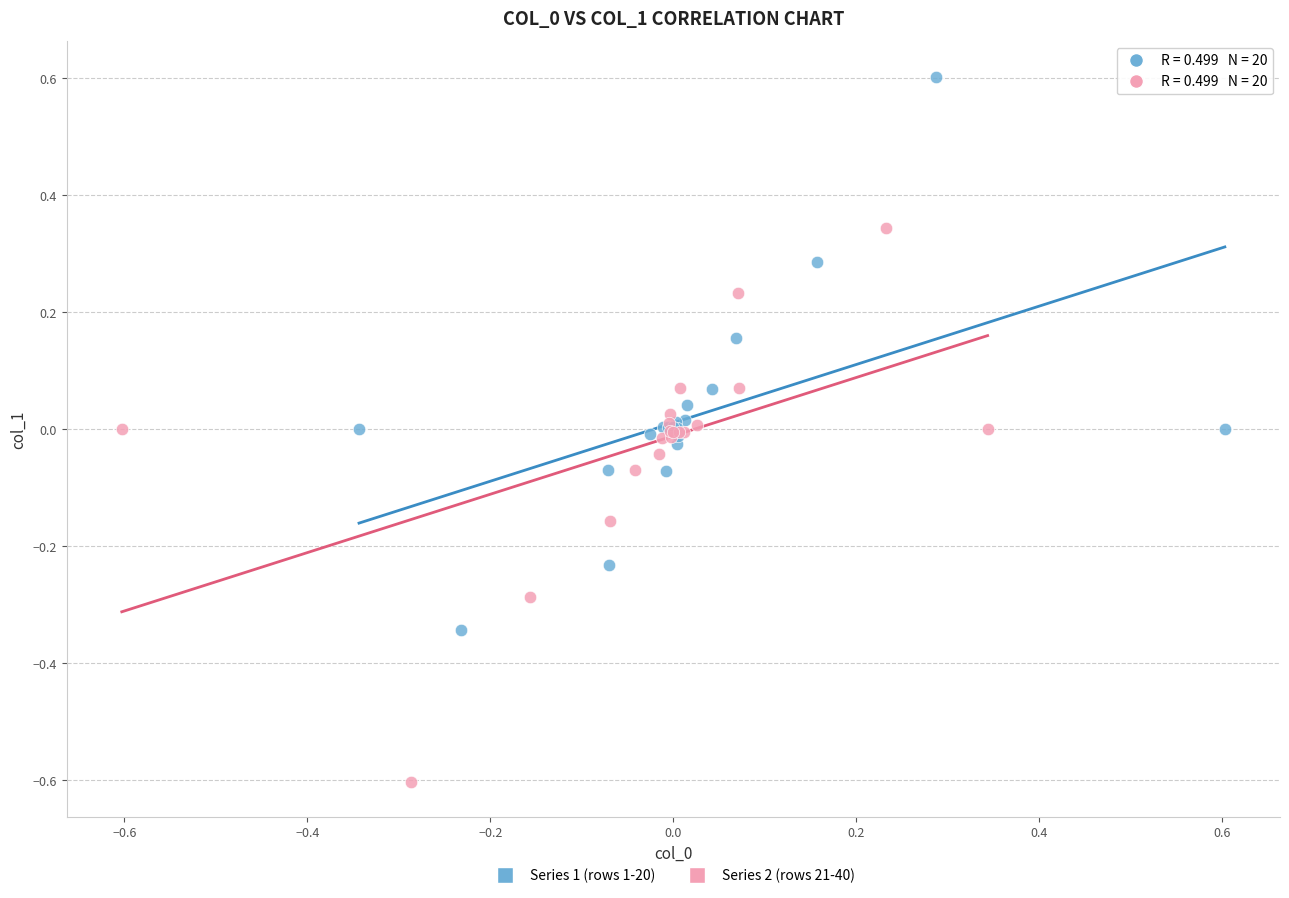

Which series reaches the maximum Y coordinate?

Series 1 (rows 1-20)